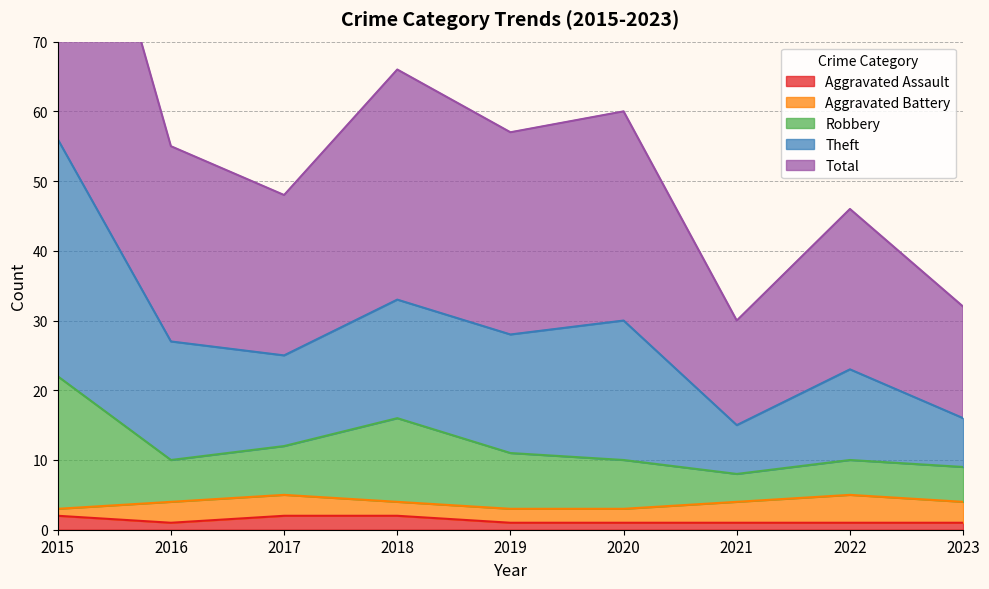

True or false: Robbery and Aggravated Assault cross at least once.

False